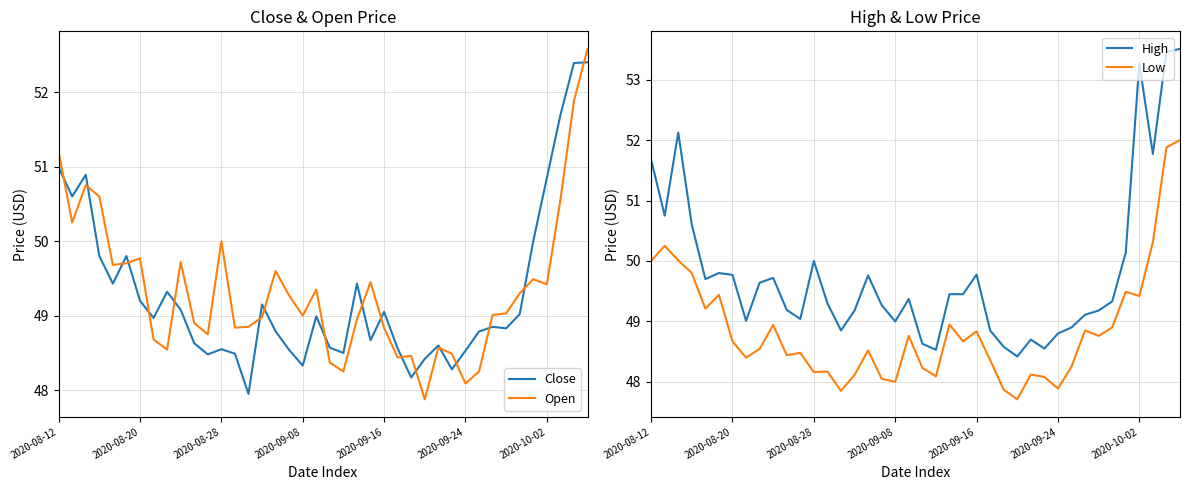

Rank the series by their maximum value, from highest to lowest.

High, Open, Close, Low